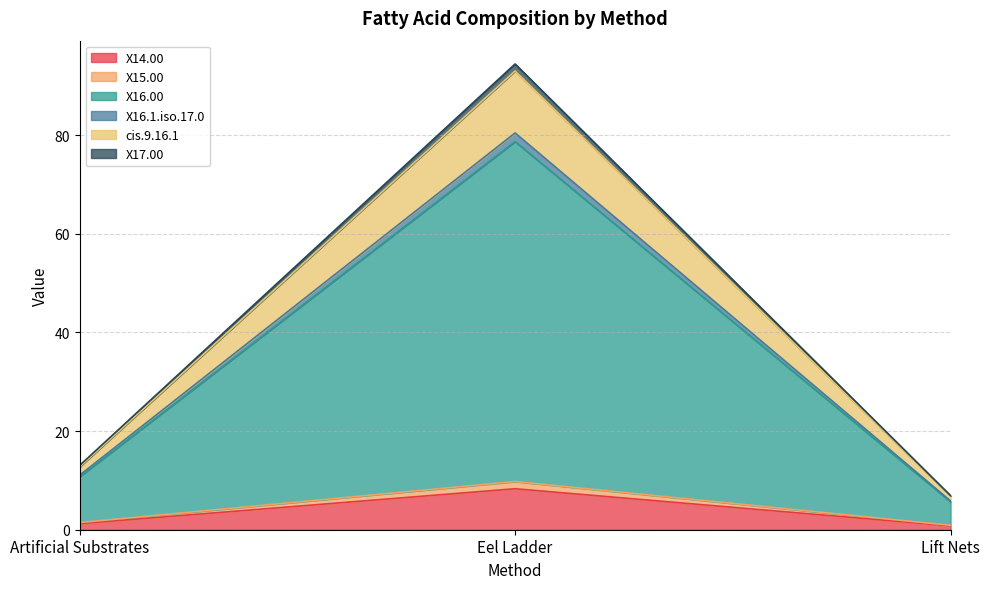

What is the label of the 3rd point from the right?

Artificial Substrates